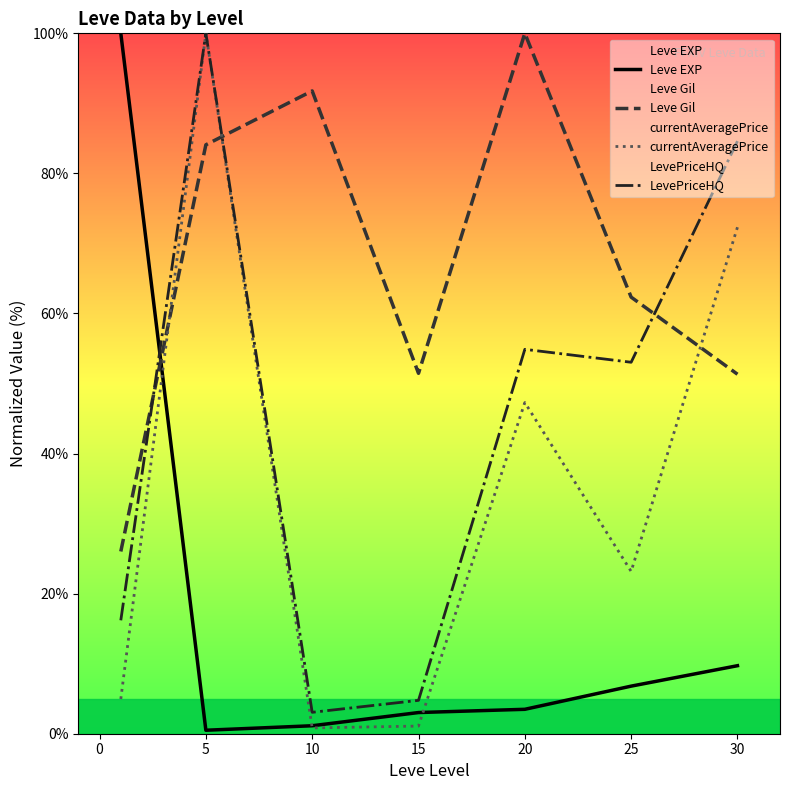

At how many categories does at least one series exceed 39?

7